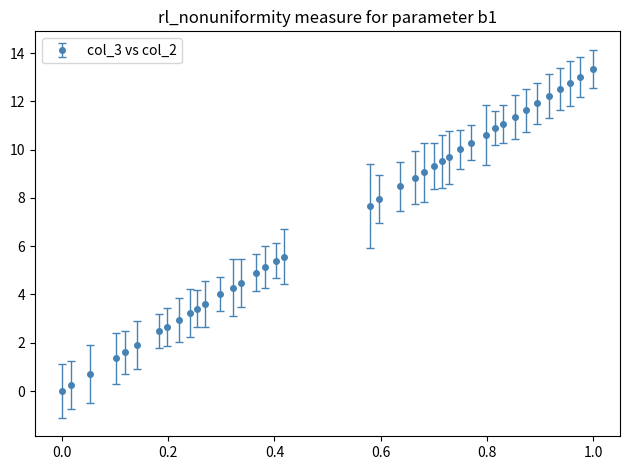

What is the maximum value shown in the chart?

13.3